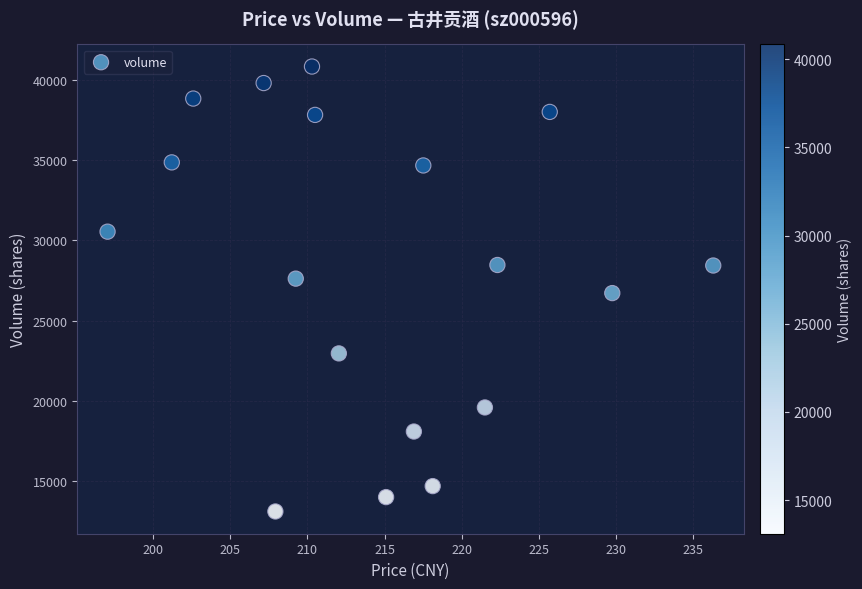

What is the range of Y values (max minus min)?

27749